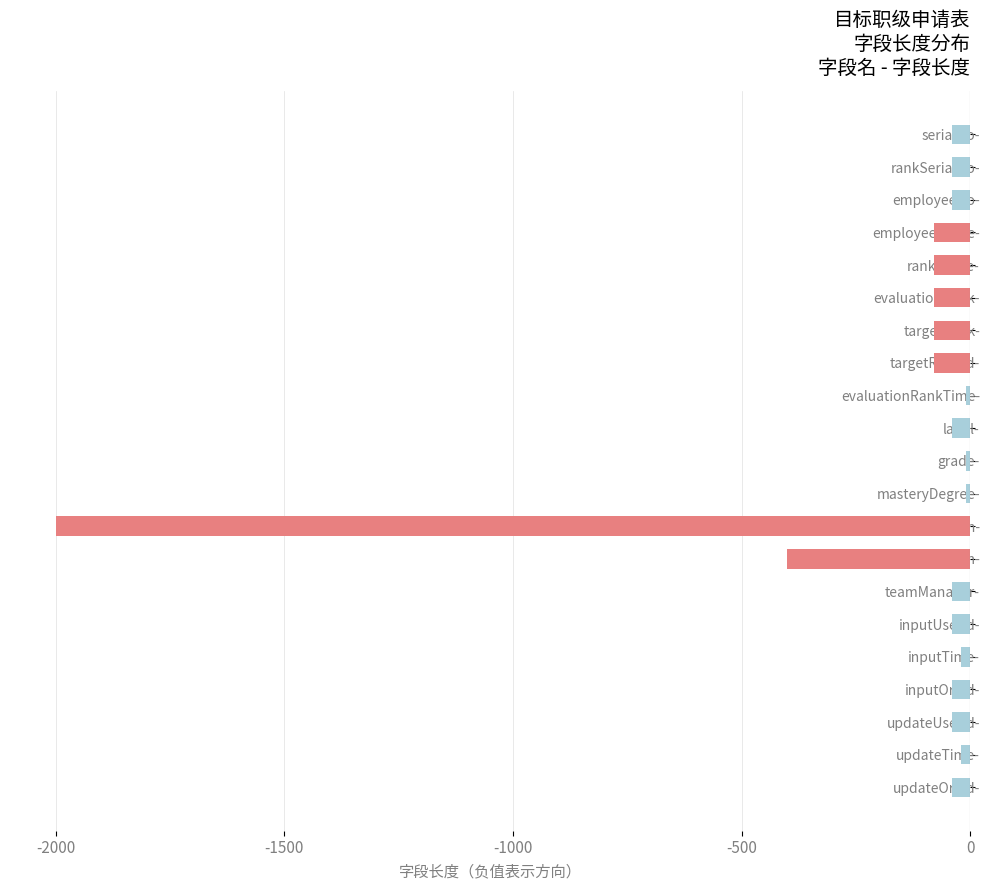

Reading top to bottom, list all the values displayed in this chart.

-40	-40	-40	-80	-80	-80	-80	-80	-10	-40	-10	-10	-2000	-400	-40	-40	-20	-40	-40	-20	-40